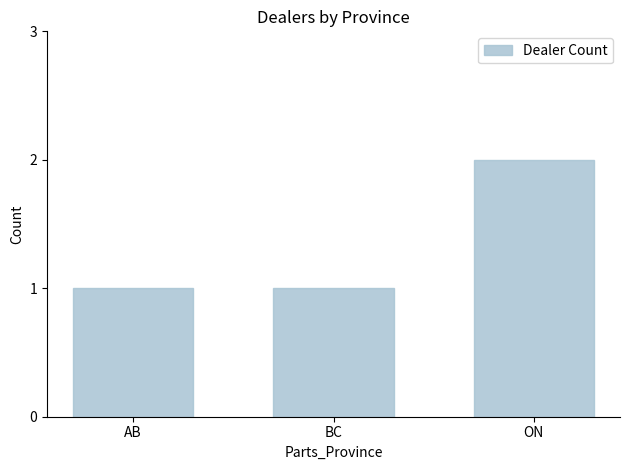

What is the greatest value displayed?

2